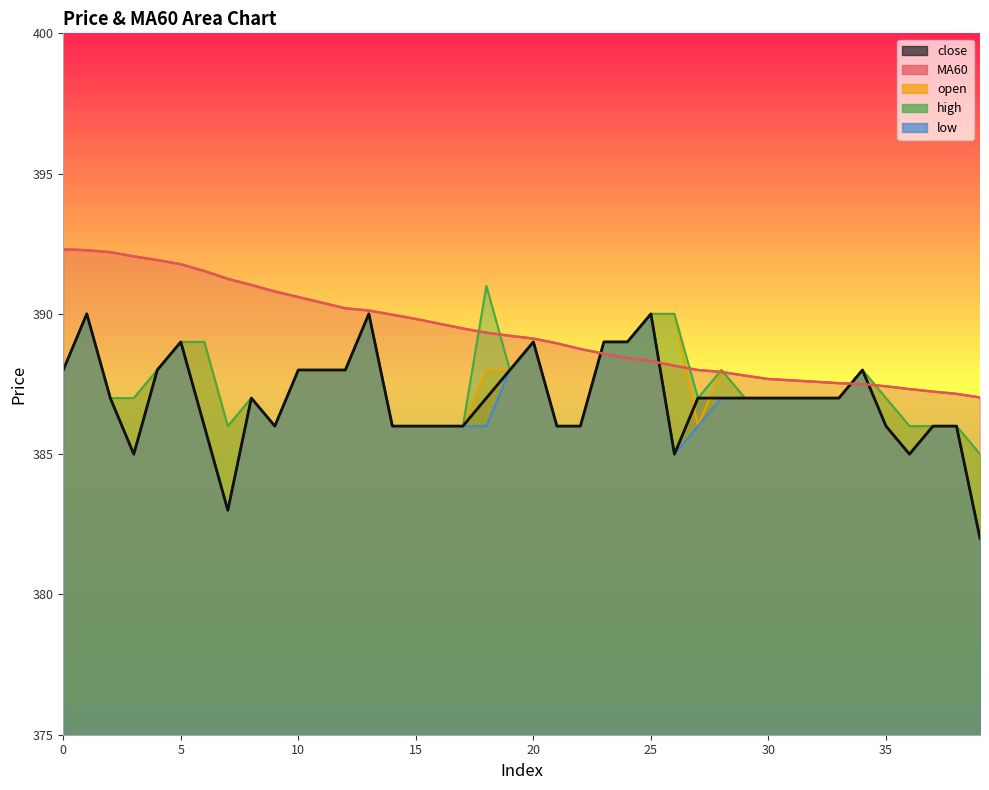

At which label does close reach its minimum?

39